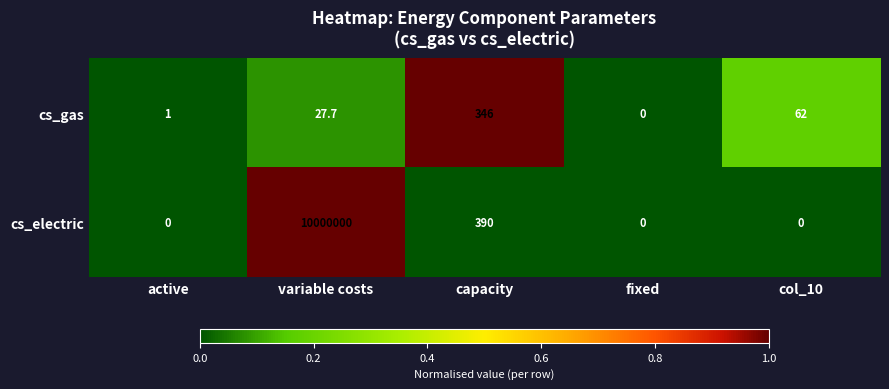

List the series in order of their overall mean, highest first.

cs_electric, cs_gas